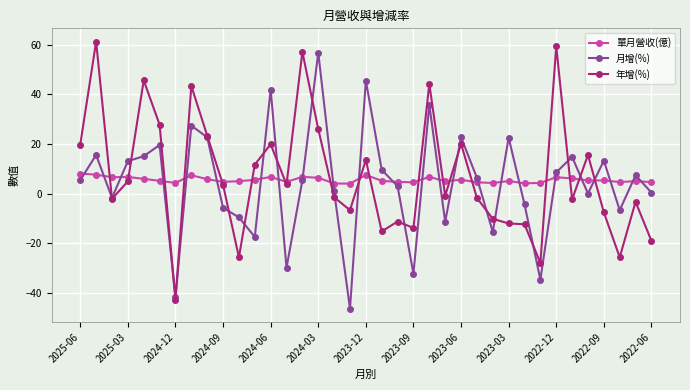

What is the value of the 單月營收(億) point at the 18th from the left?

4.1